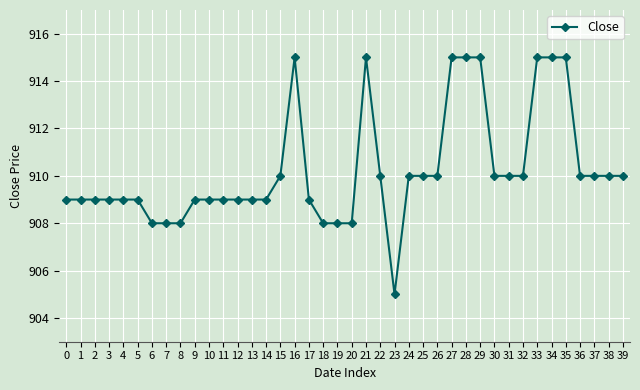

What is the approximate value at 8?

908